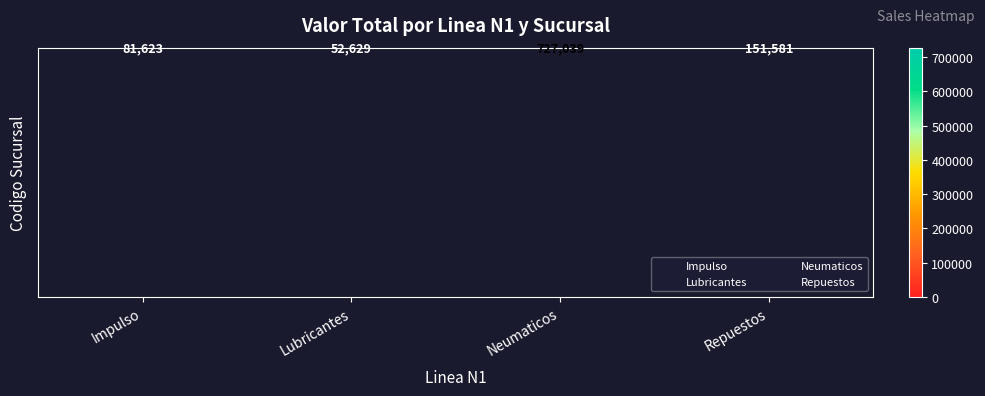

Reading right to left, transcribe all the data shown in this chart.

Repuestos=151581	Neumaticos=727039	Lubricantes=52629	Impulso=81623